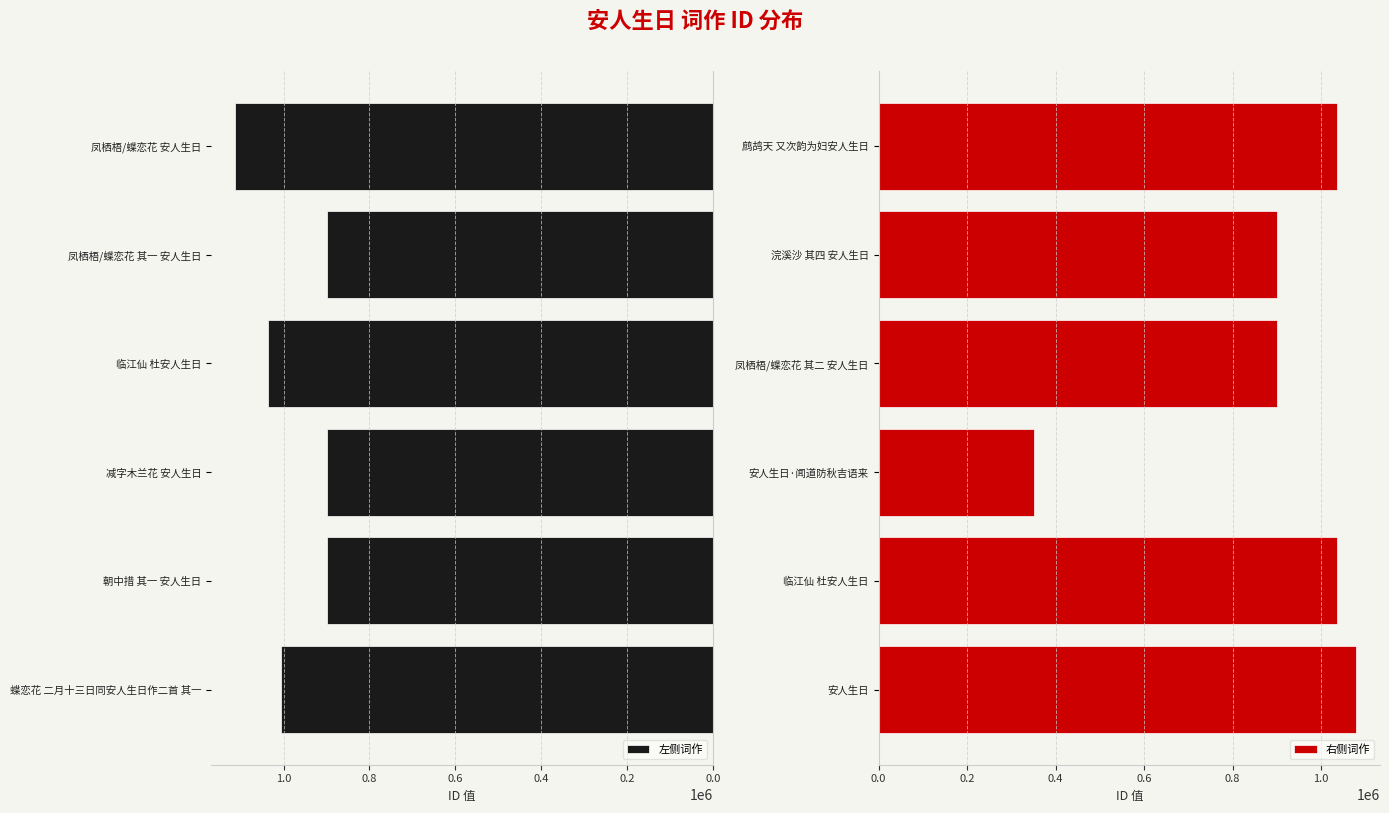

What is the value of the 右侧词作 bar at the 2nd from the left?

1035245